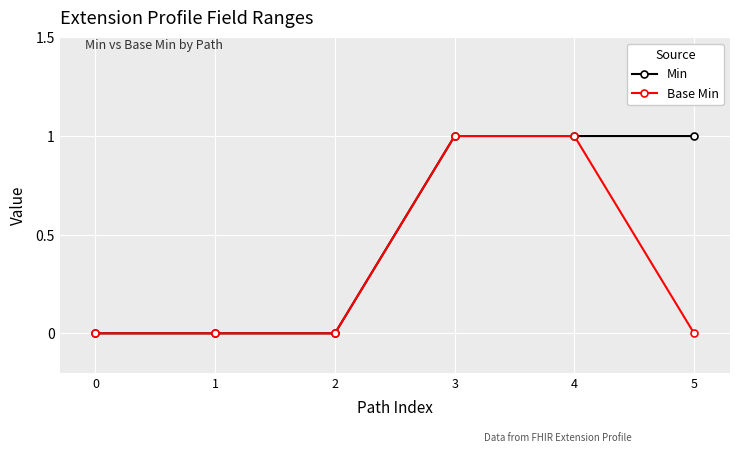

What are all the series names shown in the legend?

Min, Base Min